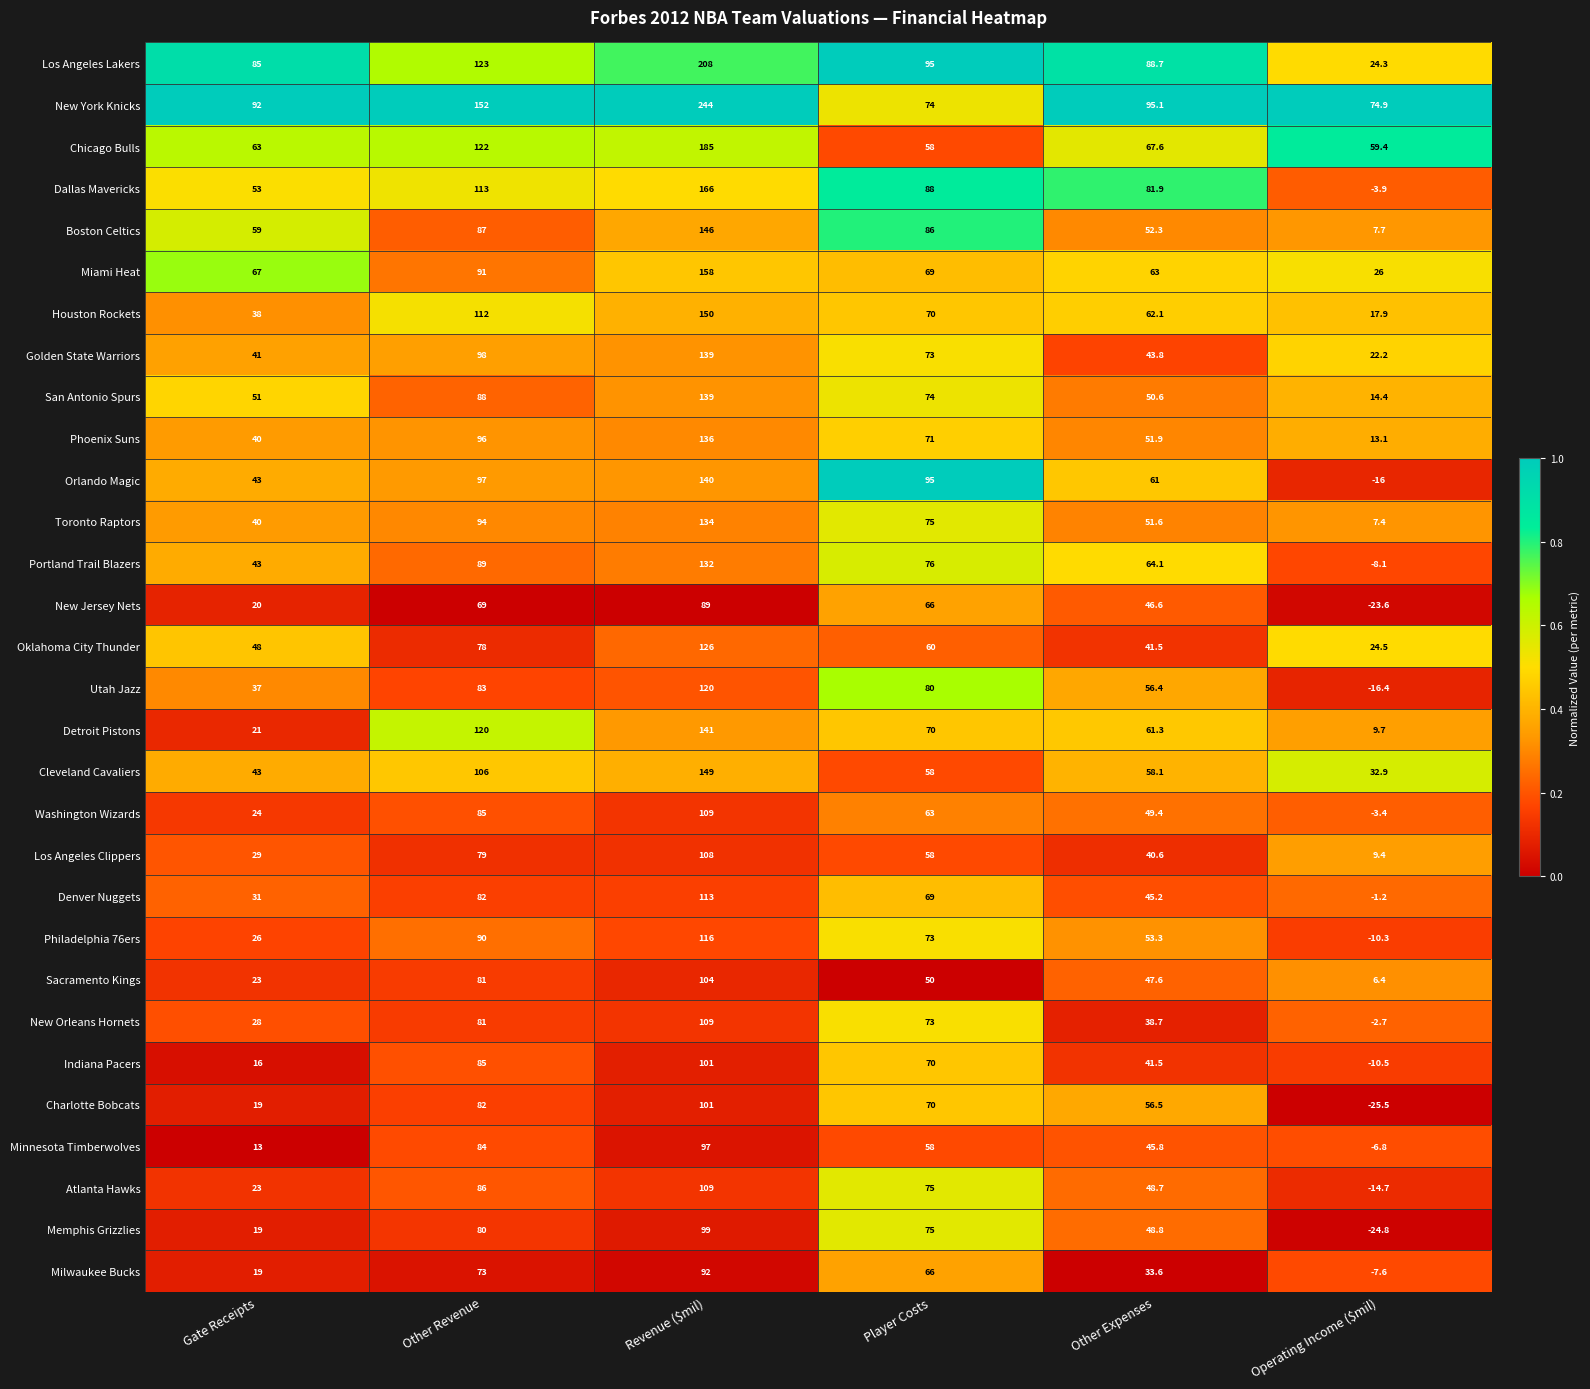

True or false: Boston Celtics has a value of 12.2 at Operating Income ($mil).

False